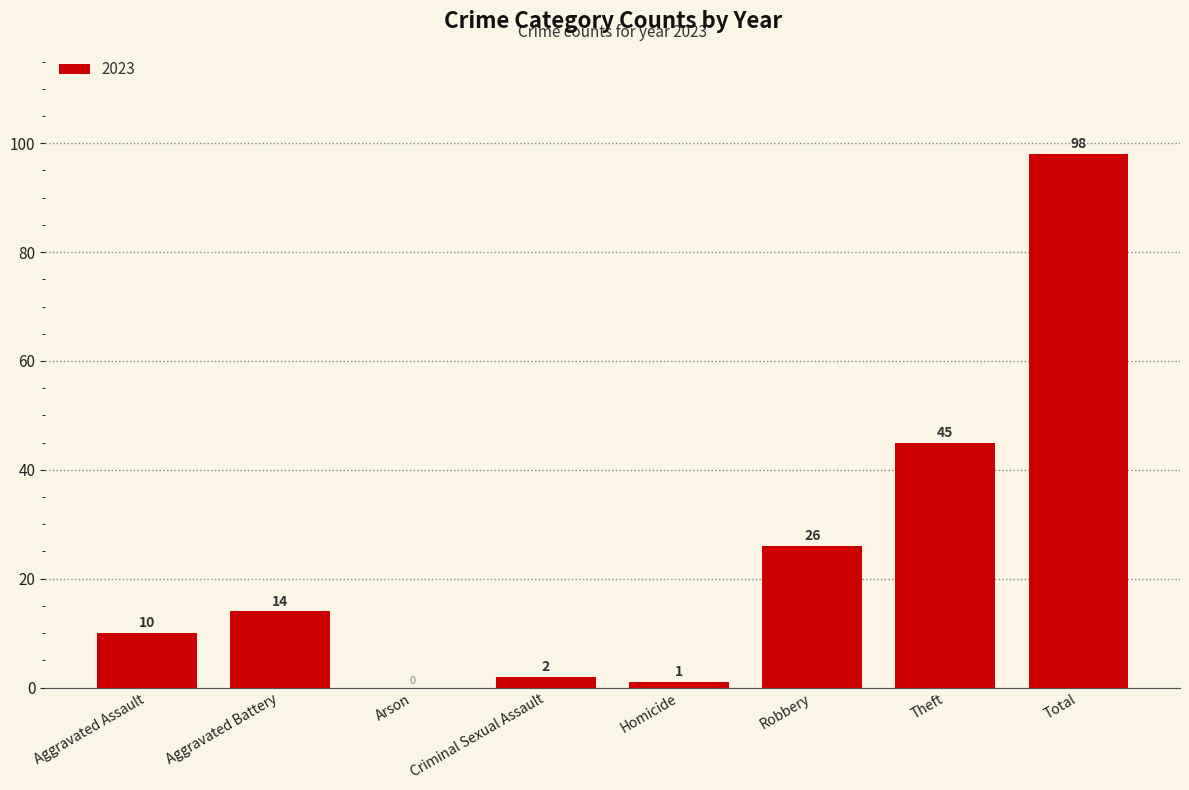

What is the maximum value shown in the chart?

98